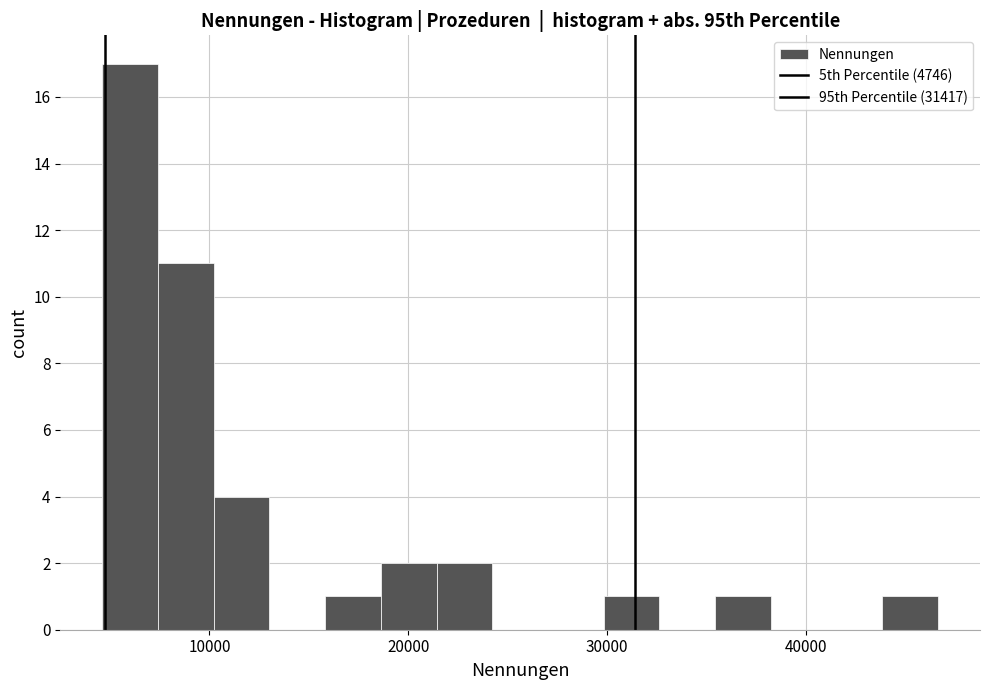

Read against the x-axis, roughly where is the centre of the tallest bar?

6000